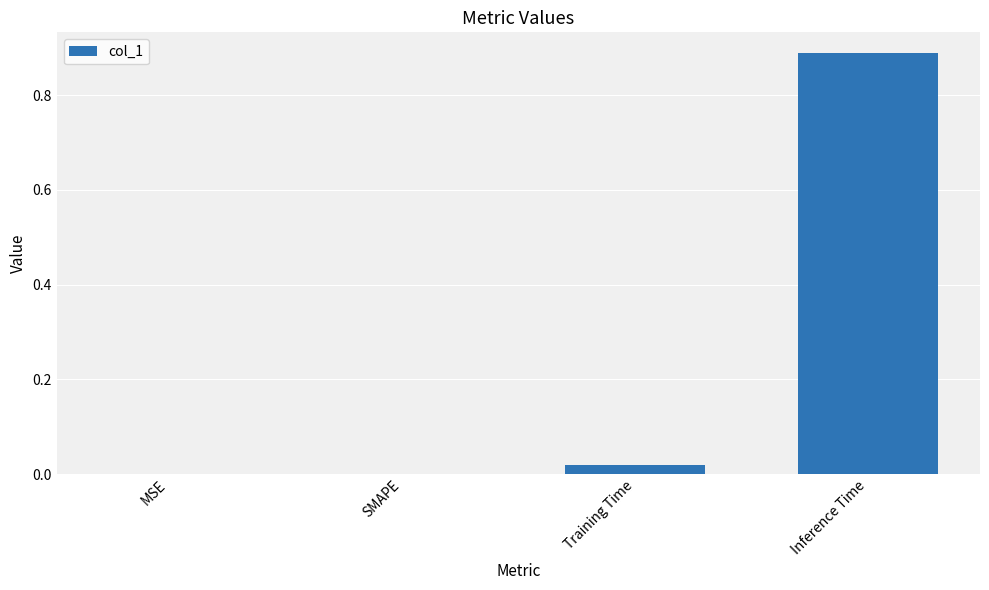

The value at Inference Time is 0.5. True or false?

False